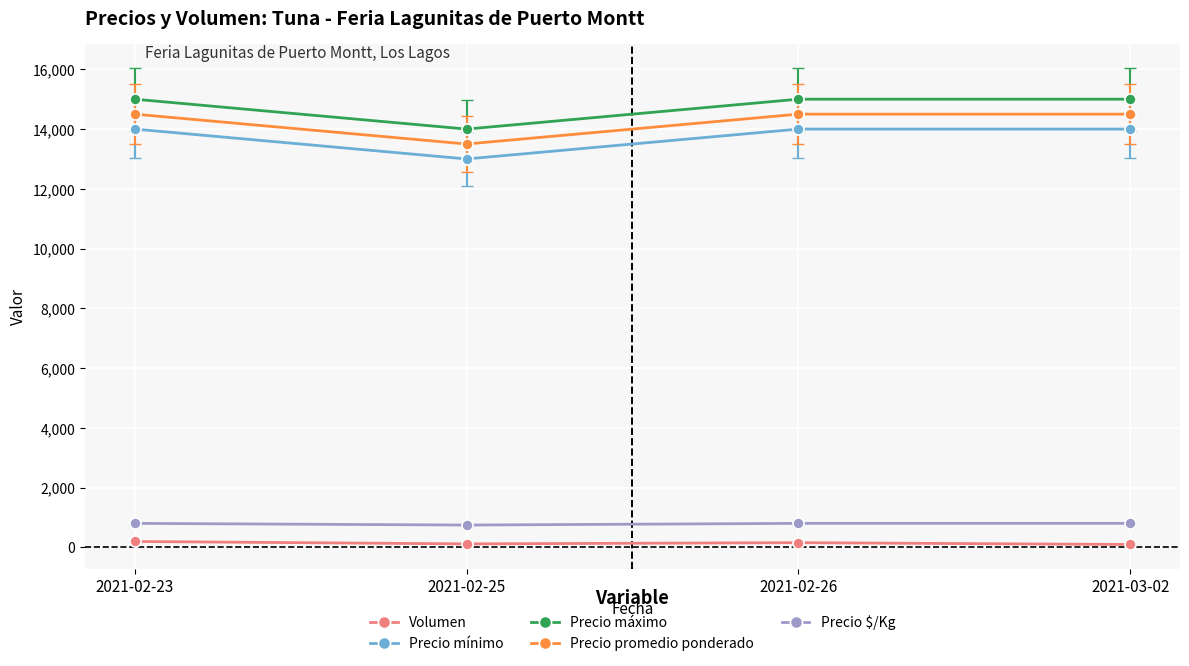

What is the label of the 2nd point from the left?

2021-02-25